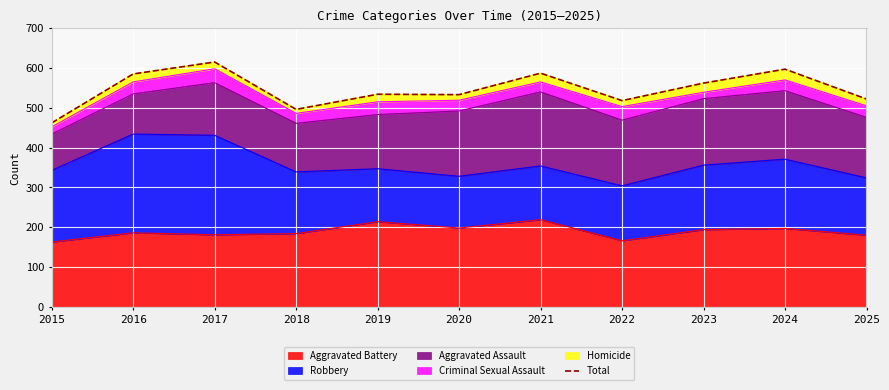

What is the value of the 2nd point from the left?

585